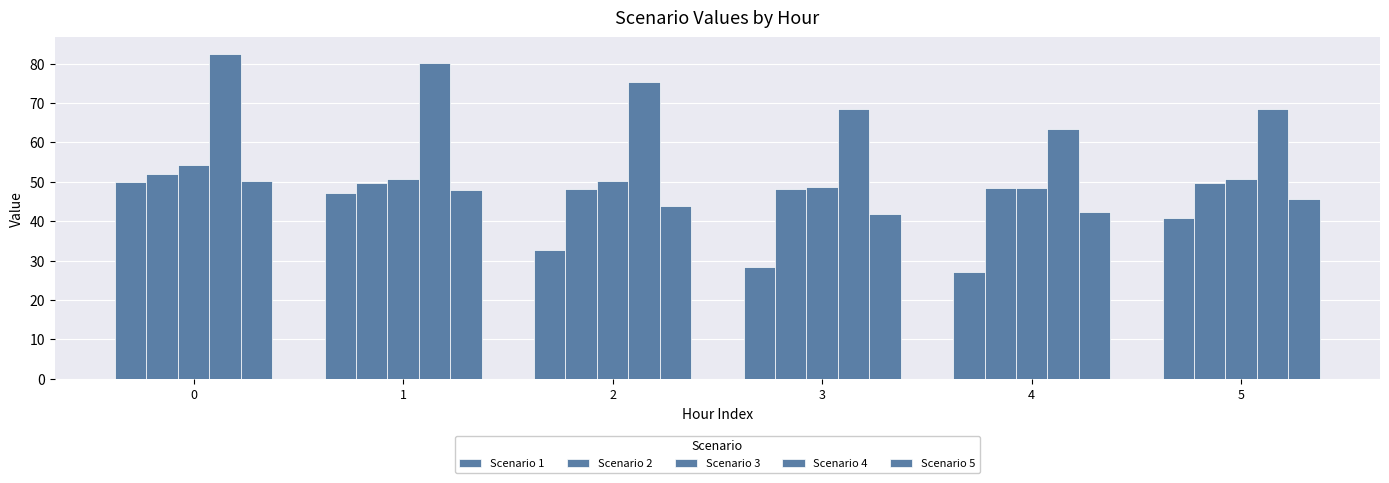

Which series has the largest total across all categories?

Scenario 4